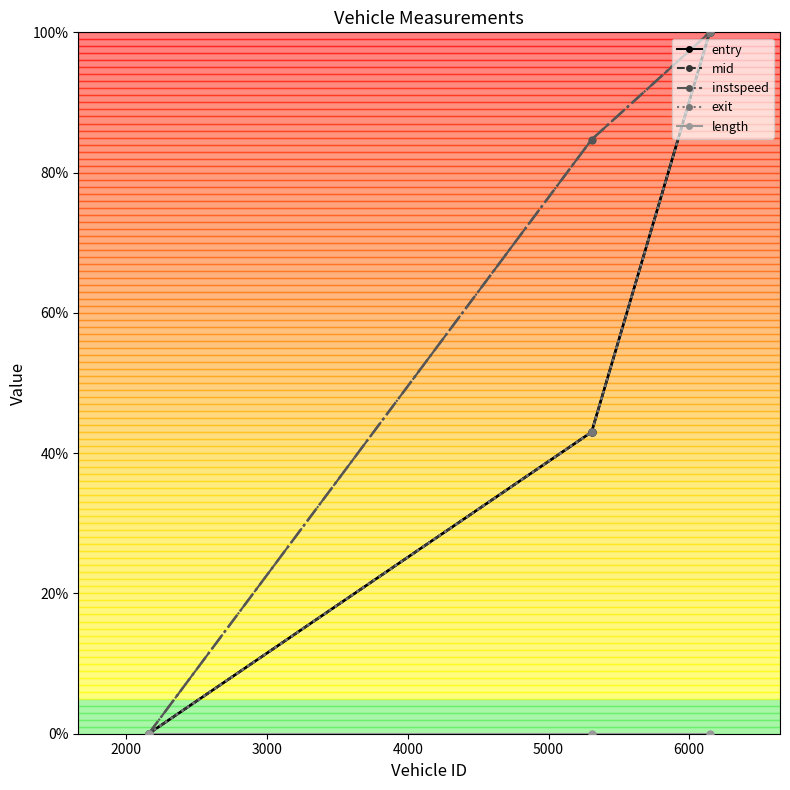

What is the highest value of the mid series?

100.0